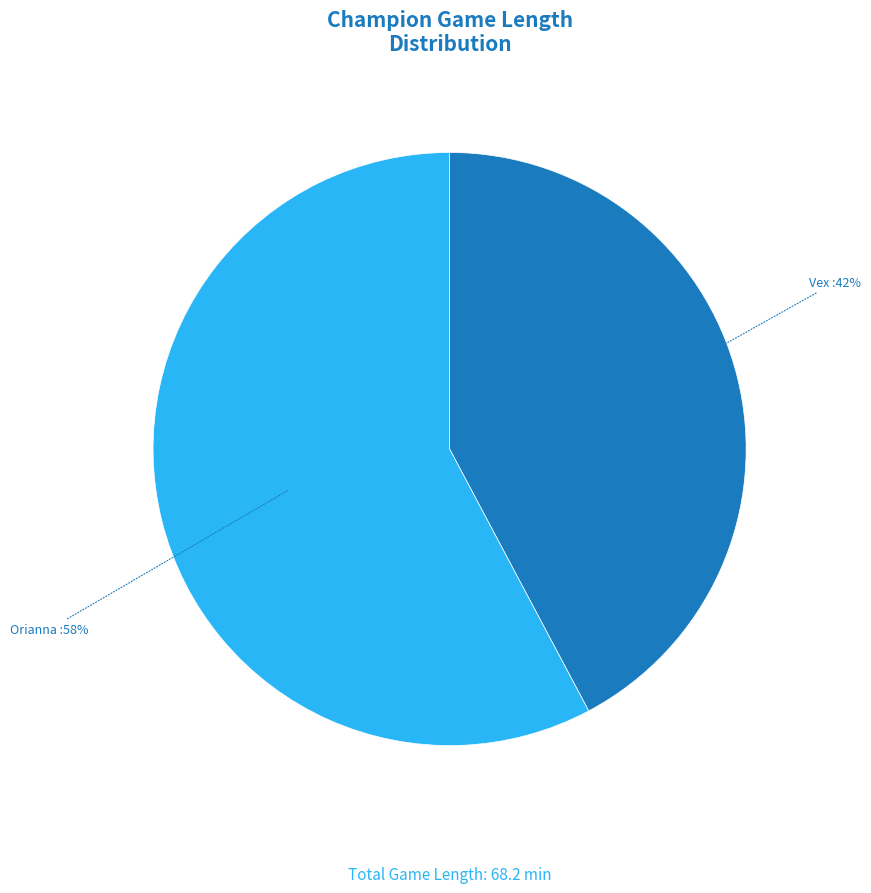

To the nearest percent, what is the average slice percentage?

50%